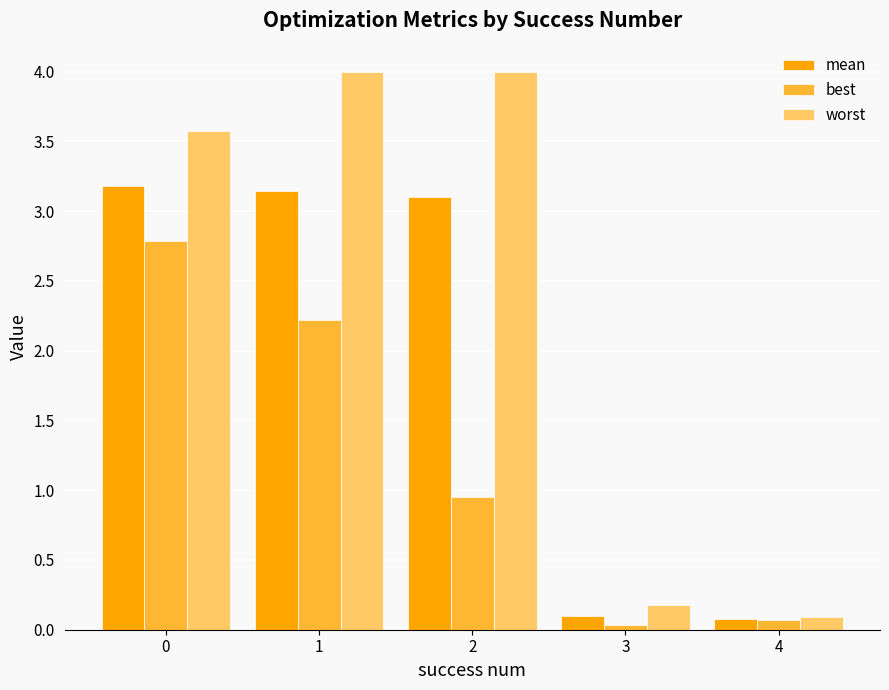

What is the sum of the mean values at 4 and 3?

0.2